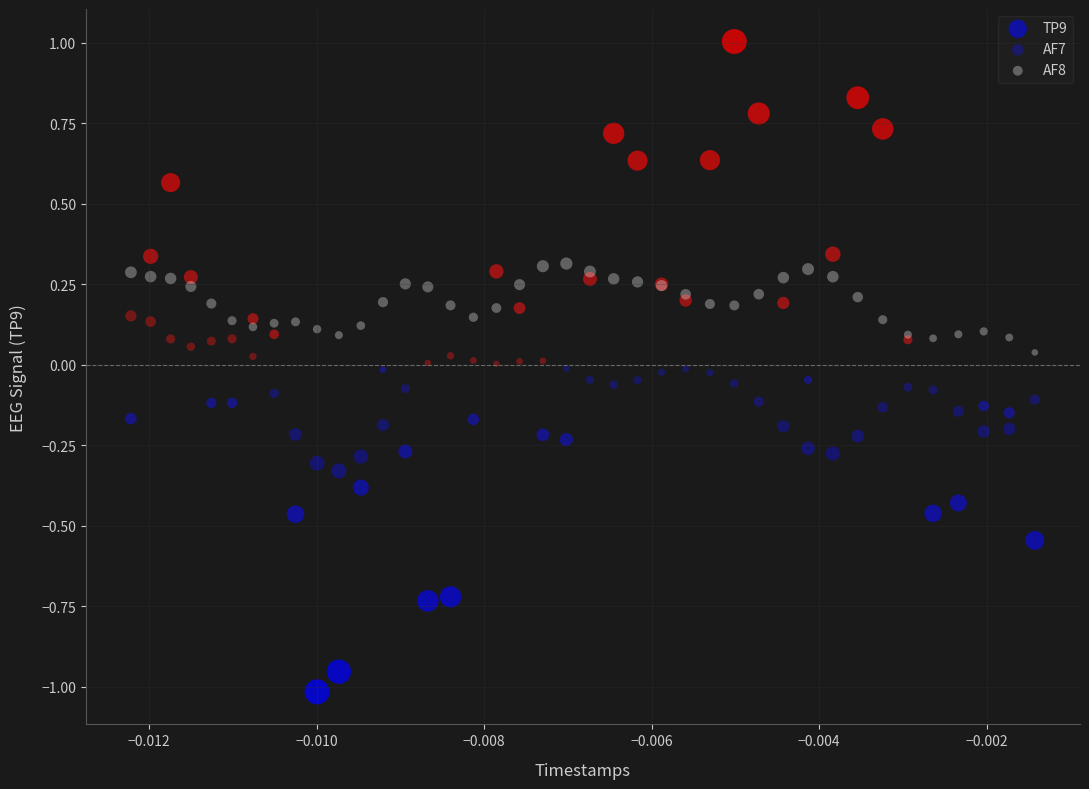

Which series has the widest spread of Y values?

TP9